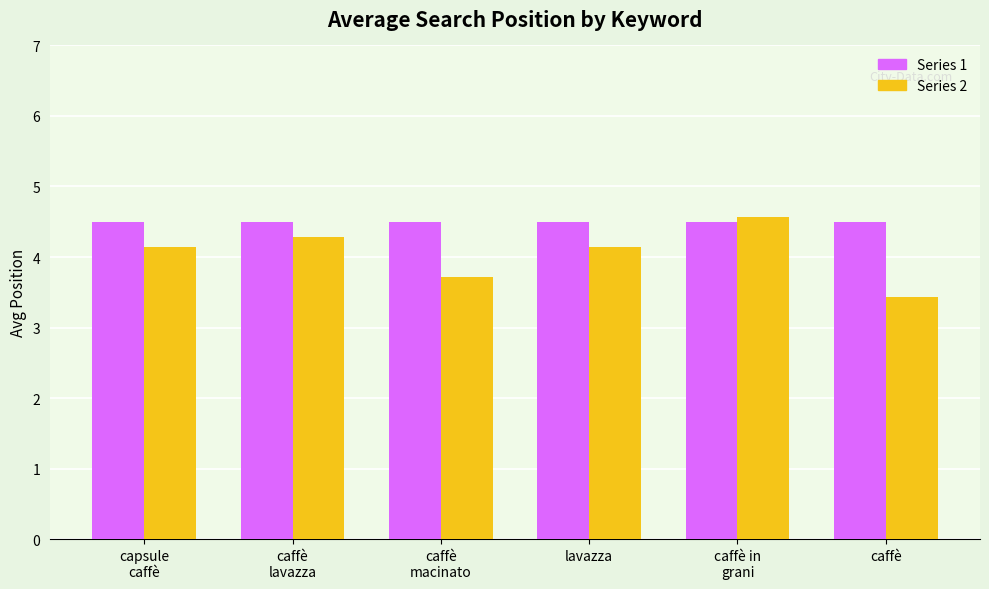

What is the difference between the highest and lowest values at caffè?

1.1